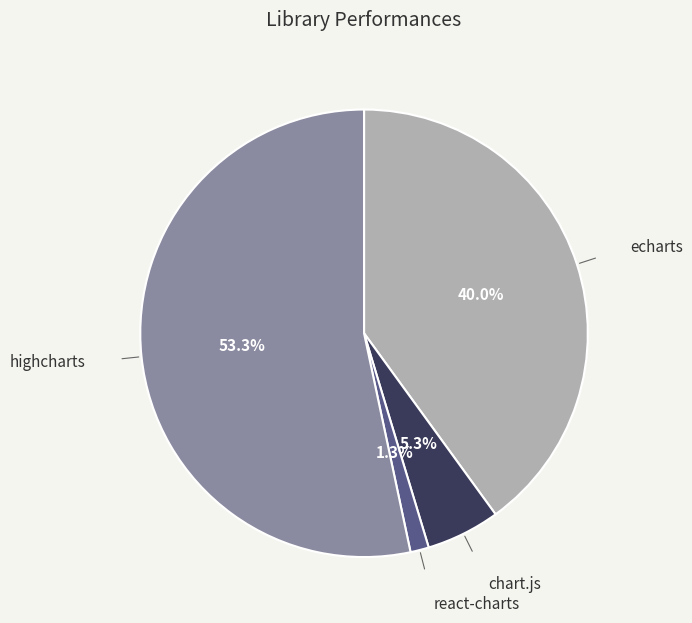

Is there a majority slice in this chart?

Yes